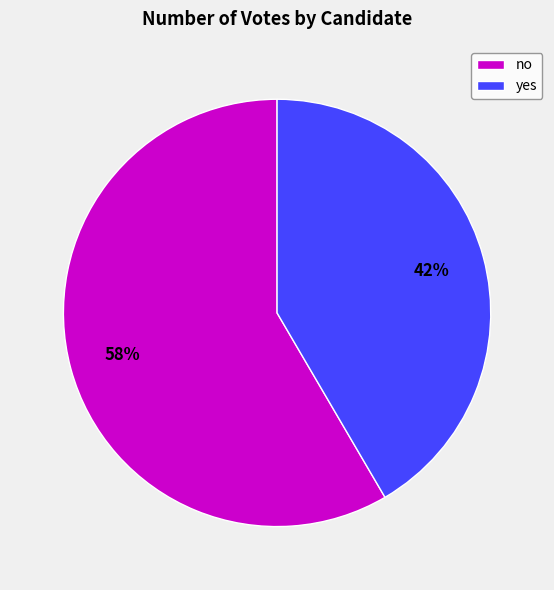

Does yes represent more than half of the total?

No